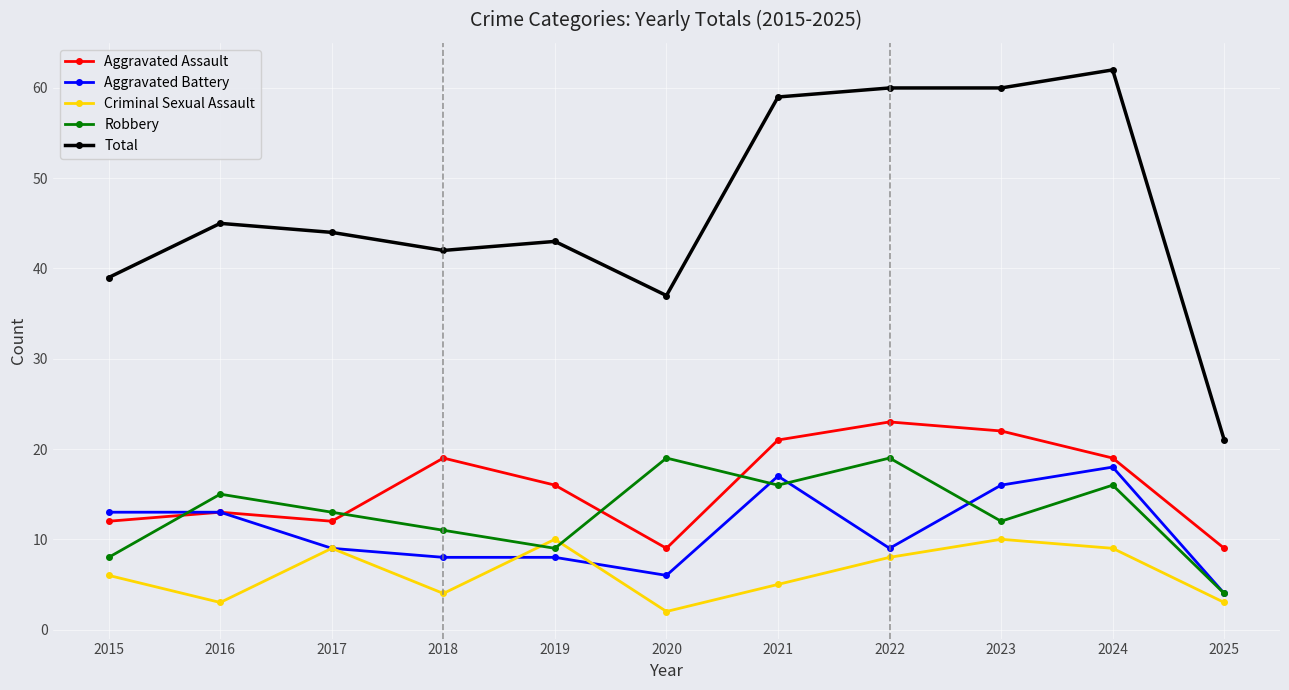

How many distinct data groups are displayed?

5